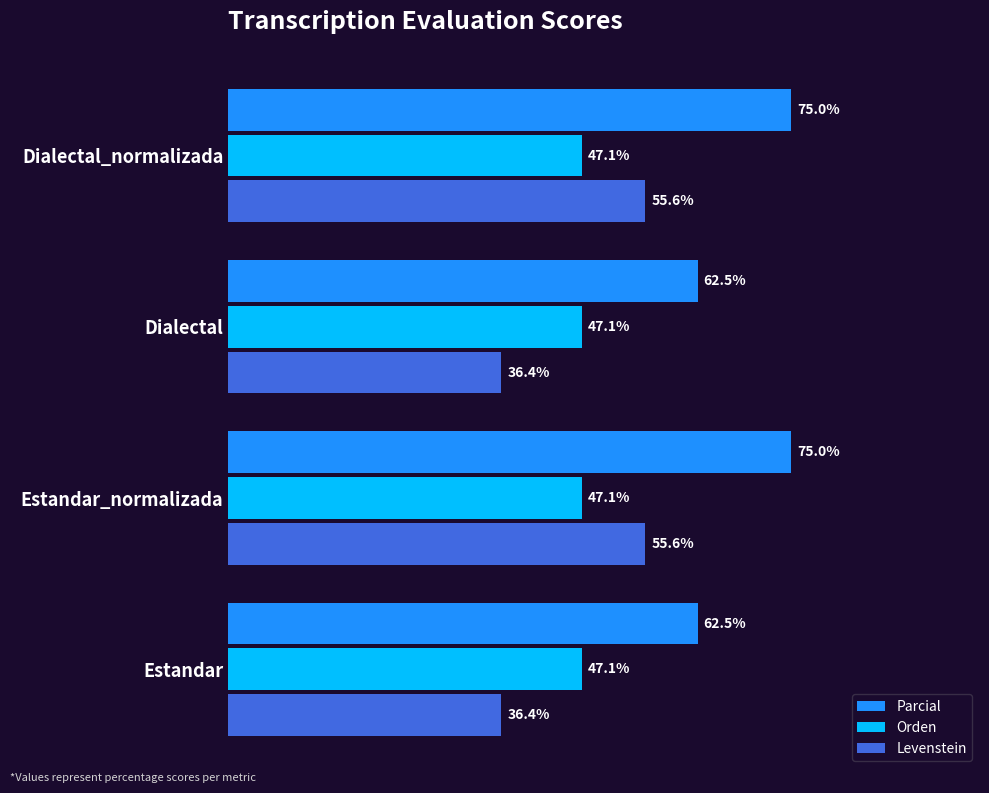

Which series has the largest total across all categories?

Parcial